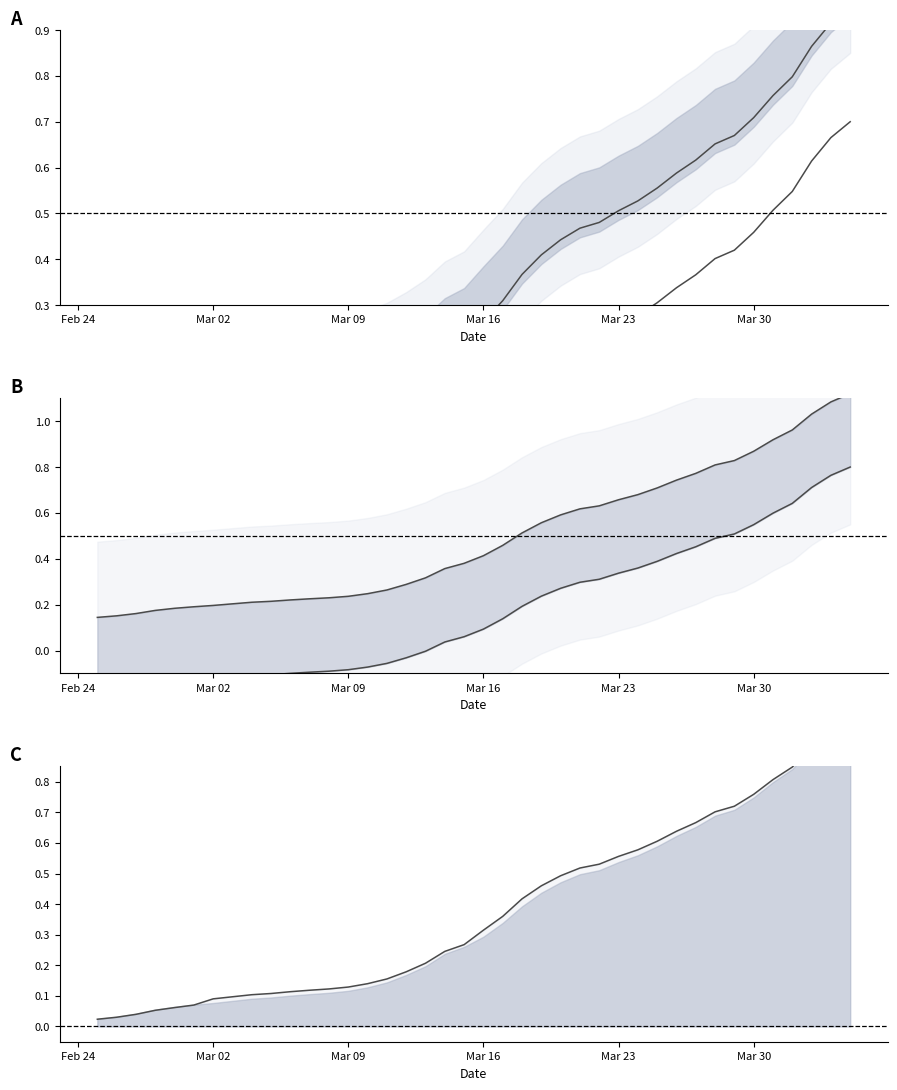

Reading left to right, what are all the values shown in this chart?

CH upper: -0.0	-0.0	-0.0	0.0	0.0	0.0	0.0	0.0	0.1	0.1	0.1	0.1	0.1	0.1	0.1	0.1	0.1	0.2	0.2	0.2	0.3	0.3	0.4	0.4	0.4	0.5	0.5	0.5	0.5	0.6	0.6	0.6	0.7	0.7	0.7	0.8	0.8	0.9	0.9	0.9
CH lower: -0.3	-0.3	-0.3	-0.2	-0.2	-0.2	-0.2	-0.2	-0.2	-0.2	-0.2	-0.2	-0.2	-0.2	-0.2	-0.1	-0.1	-0.1	-0.1	-0.0	0.0	0.1	0.1	0.2	0.2	0.2	0.2	0.3	0.3	0.3	0.3	0.4	0.4	0.4	0.5	0.5	0.5	0.6	0.7	0.7
GE upper: 0.1	0.2	0.2	0.2	0.2	0.2	0.2	0.2	0.2	0.2	0.2	0.2	0.2	0.2	0.2	0.3	0.3	0.3	0.4	0.4	0.4	0.5	0.5	0.6	0.6	0.6	0.6	0.7	0.7	0.7	0.7	0.8	0.8	0.8	0.9	0.9	1.0	1.0	1.1	1.1
GE lower: -0.2	-0.2	-0.2	-0.1	-0.1	-0.1	-0.1	-0.1	-0.1	-0.1	-0.1	-0.1	-0.1	-0.1	-0.1	-0.1	-0.0	-0.0	0.0	0.1	0.1	0.1	0.2	0.2	0.3	0.3	0.3	0.3	0.4	0.4	0.4	0.5	0.5	0.5	0.5	0.6	0.6	0.7	0.8	0.8
CH: 0.0	0.0	0.0	0.1	0.1	0.1	0.1	0.1	0.1	0.1	0.1	0.1	0.1	0.1	0.1	0.2	0.2	0.2	0.2	0.3	0.3	0.4	0.4	0.5	0.5	0.5	0.5	0.6	0.6	0.6	0.6	0.7	0.7	0.7	0.8	0.8	0.8	0.9	1.0	1.0